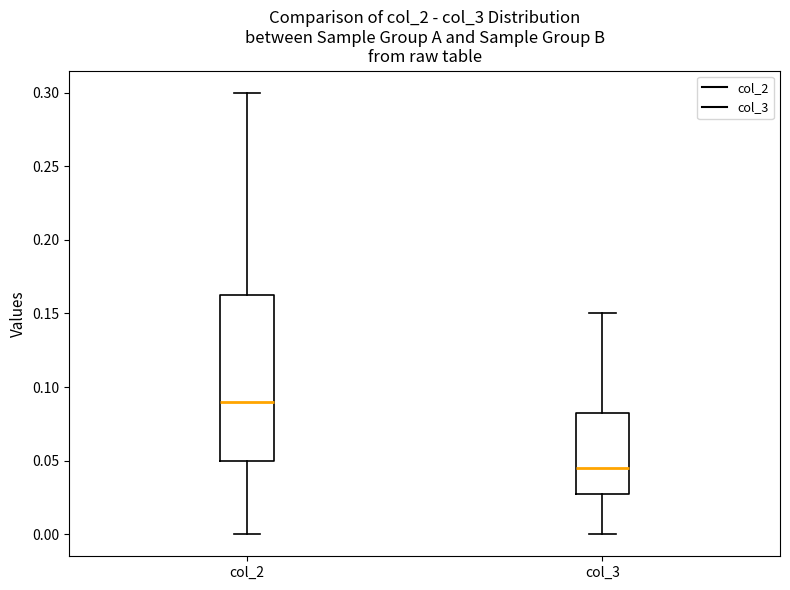

Which box has the highest median line?

col_2